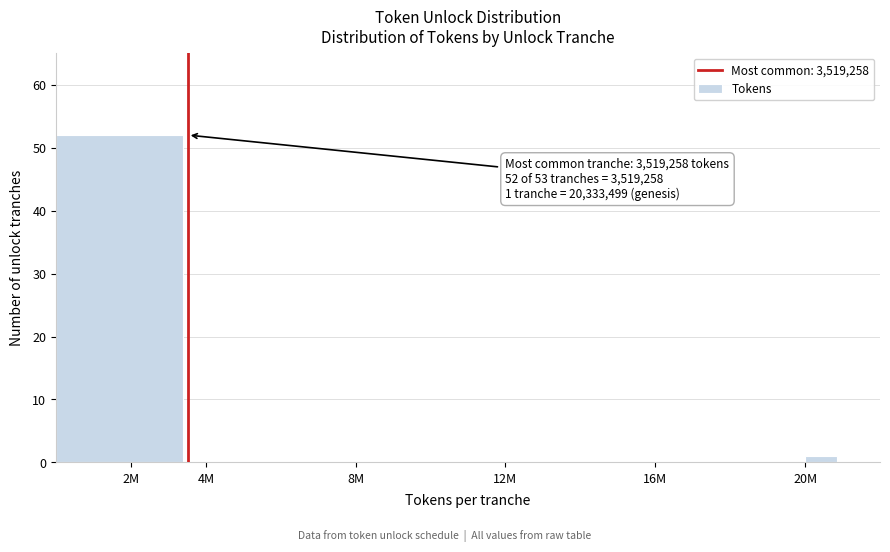

Reading left to right, what are all the values shown in this chart?

2M=52	4M=0	8M=0	12M=0	16M=0	20M=1